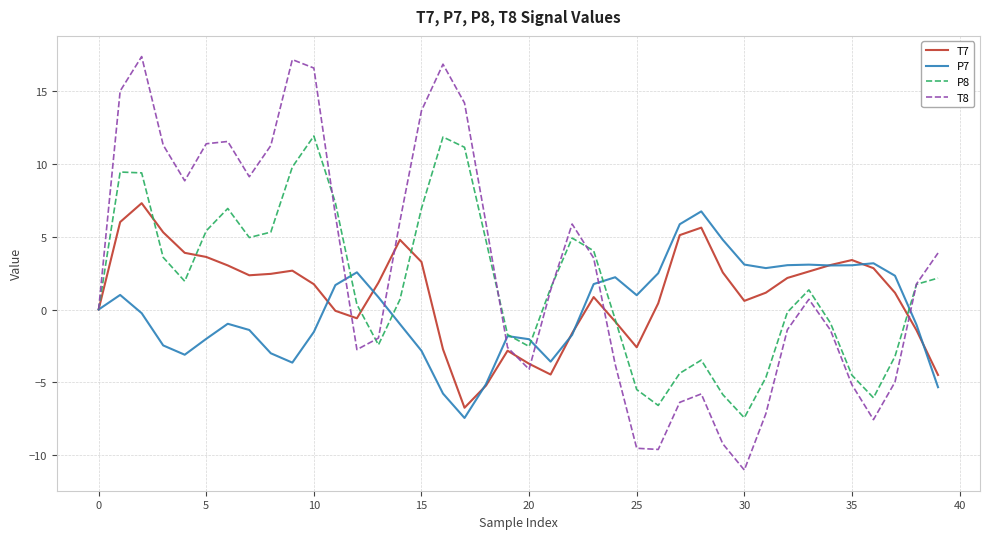

What is the lowest value of the T7 series?

-6.7